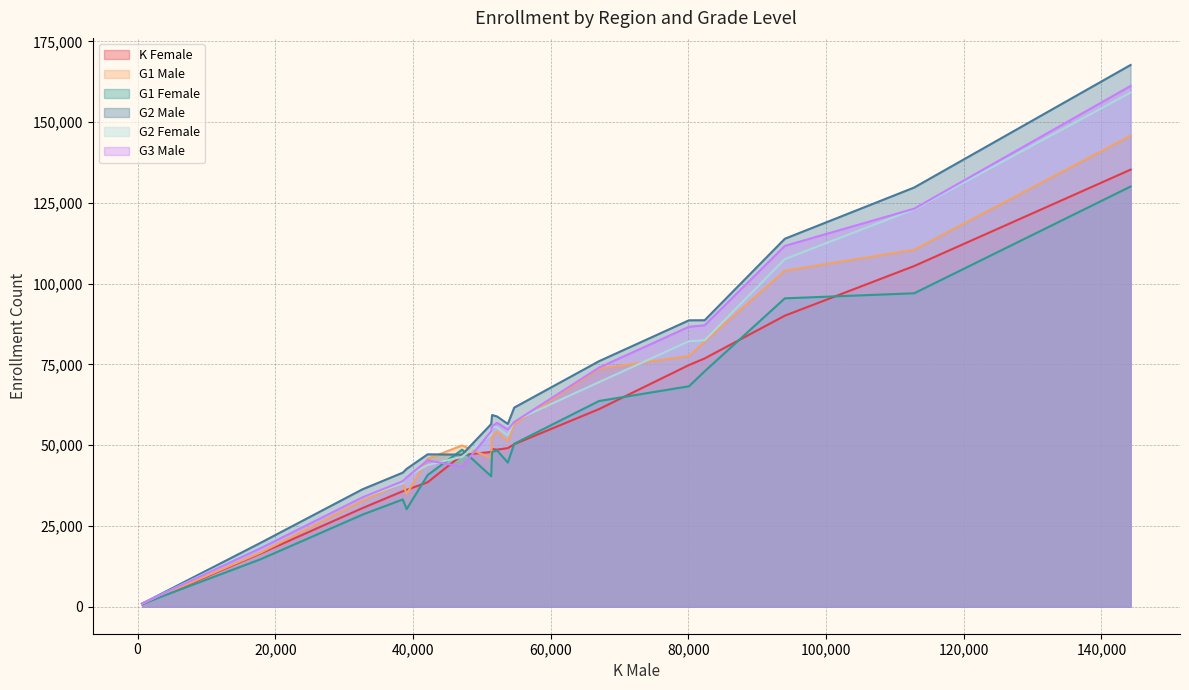

Which series has the widest spread of values?

G2 Male